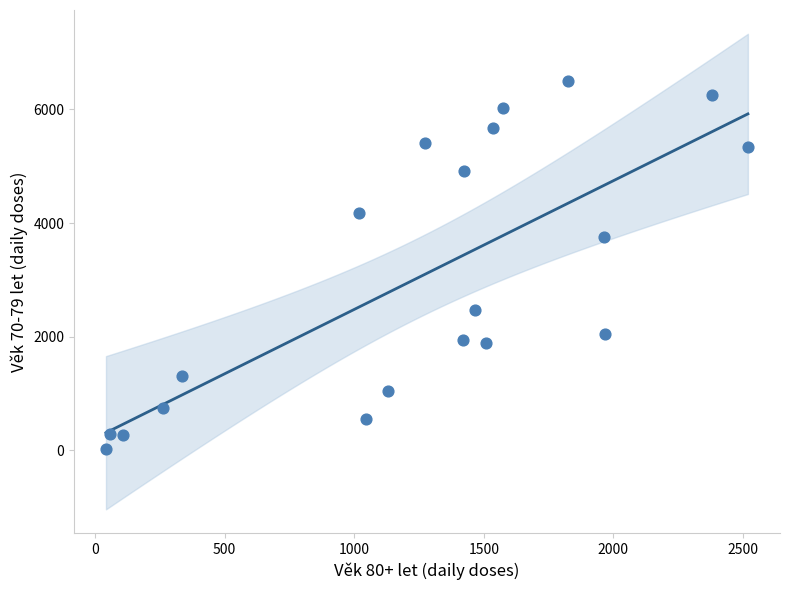

What Y value in the scatter plot is closest to 3263?

3755